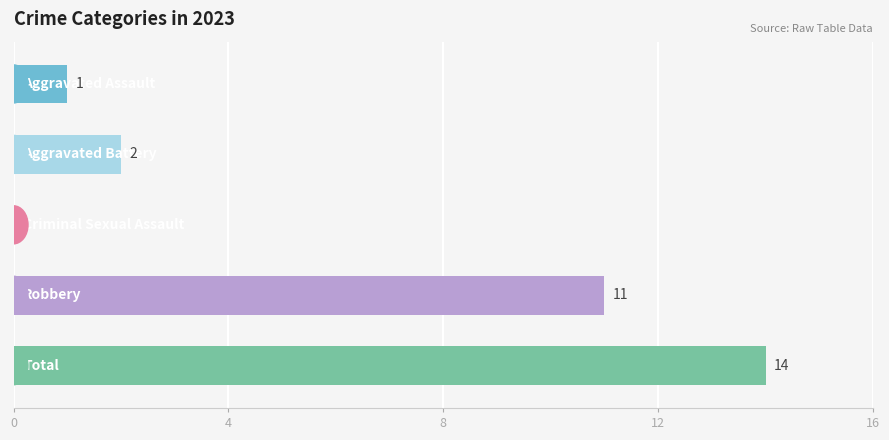

What is the sum of all values?

28